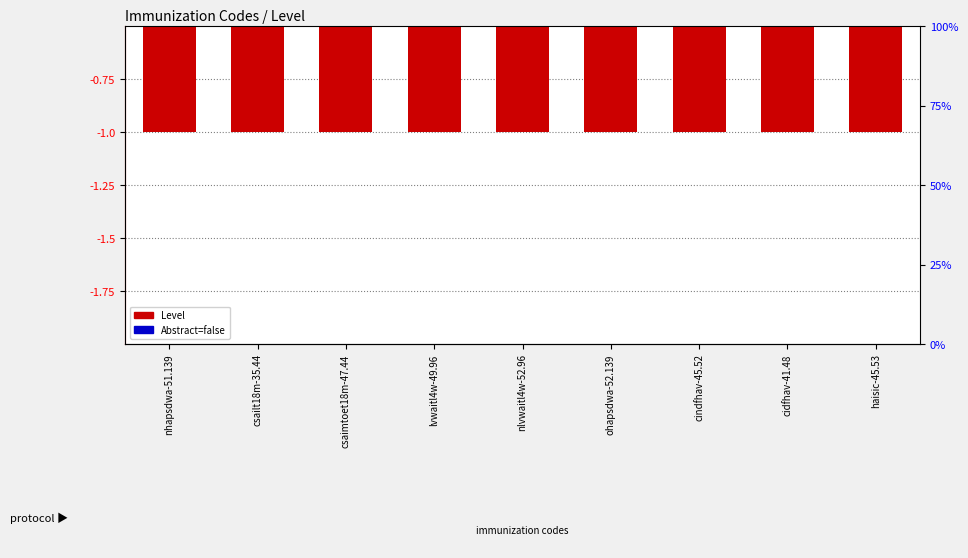

What are all the series names shown in the legend?

Level, Abstract=false